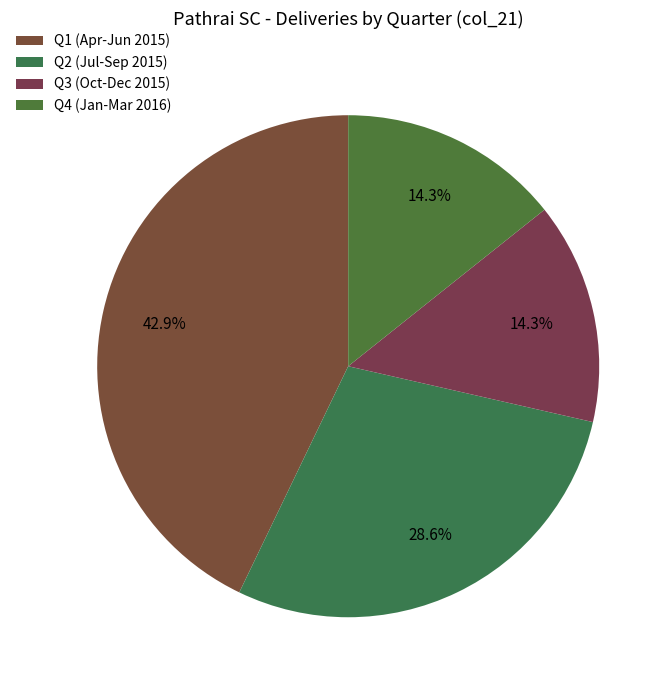

Which category has the biggest portion of the pie?

Q1 (Apr-Jun 2015)